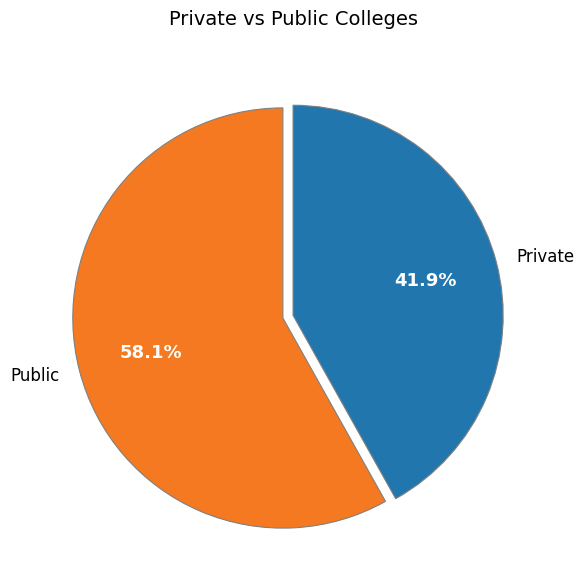

Is there any slice that represents more than half of the pie?

Yes